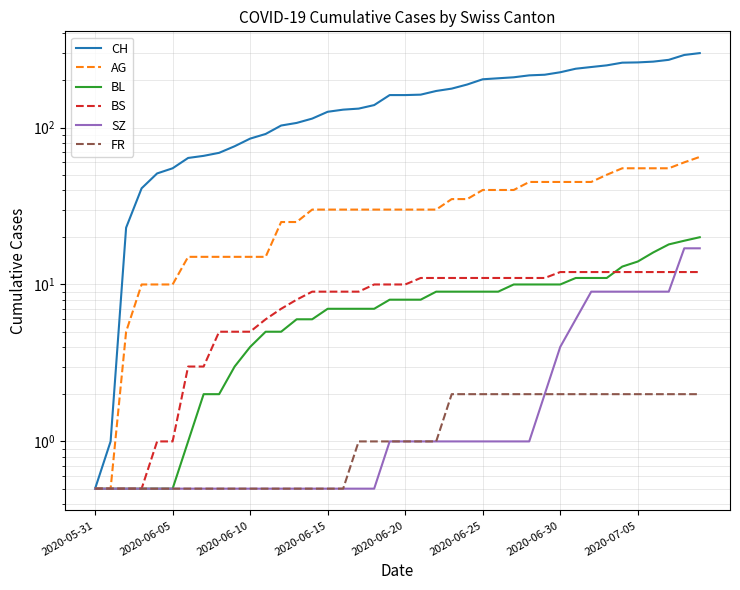

How many data points in CH are less than 161?

19